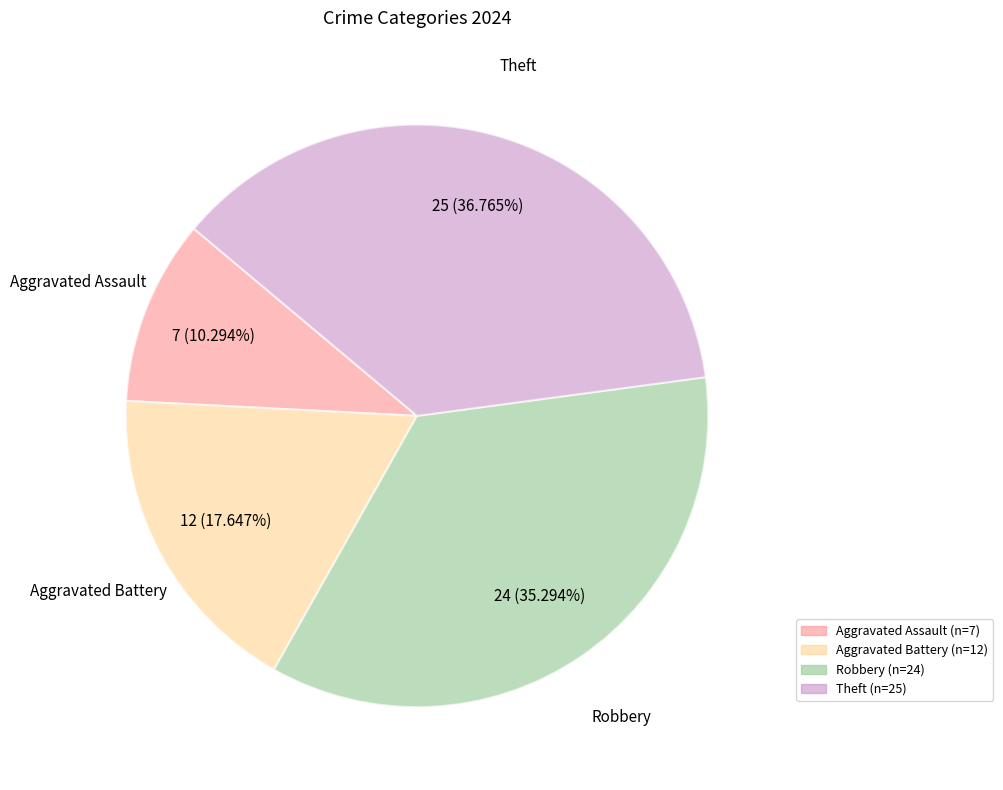

Which has a higher value, Aggravated Battery or Robbery?

Robbery